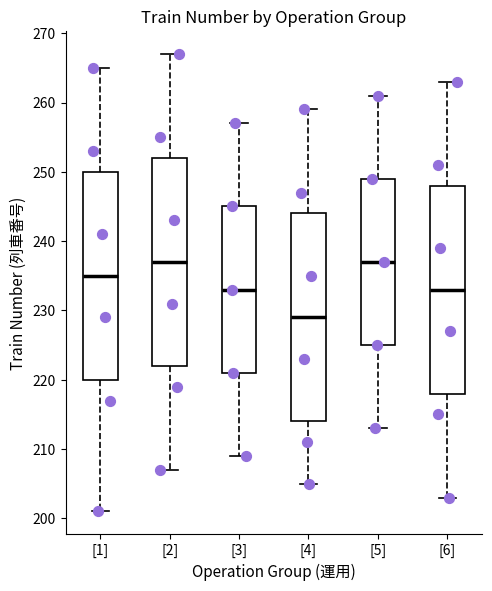

Reading left to right, read every box against the y-axis: the position of its median line, the range the box covers, and the ends of its whiskers. The values are not printed on the chart, so give them approximately, as read against the axis.

[1]: median 235, box 220 to 250, whiskers 201 to 265
[2]: median 237, box 222 to 252, whiskers 207 to 267
[3]: median 233, box 221 to 245, whiskers 209 to 257
[4]: median 229, box 214 to 244, whiskers 205 to 259
[5]: median 237, box 225 to 249, whiskers 213 to 261
[6]: median 233, box 218 to 248, whiskers 203 to 263